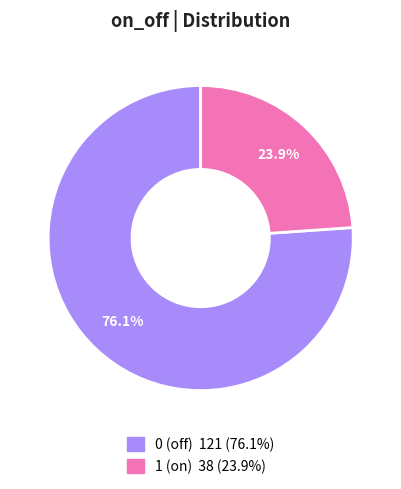

Does 1 (on) represent more than half of the total?

No